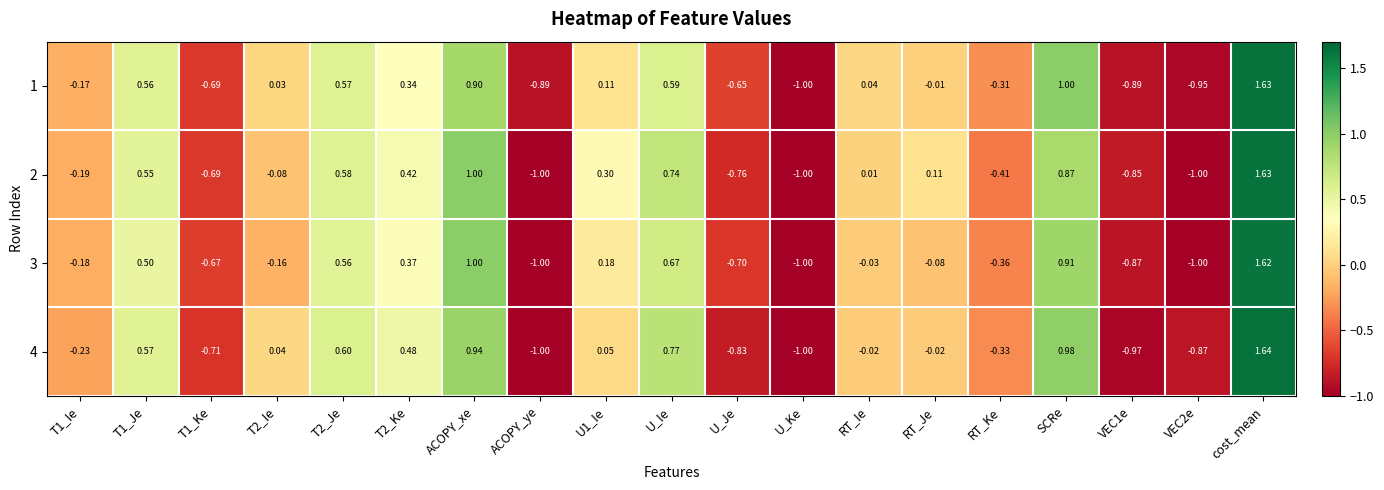

At which category does the chart reach its peak across all series?

cost_mean